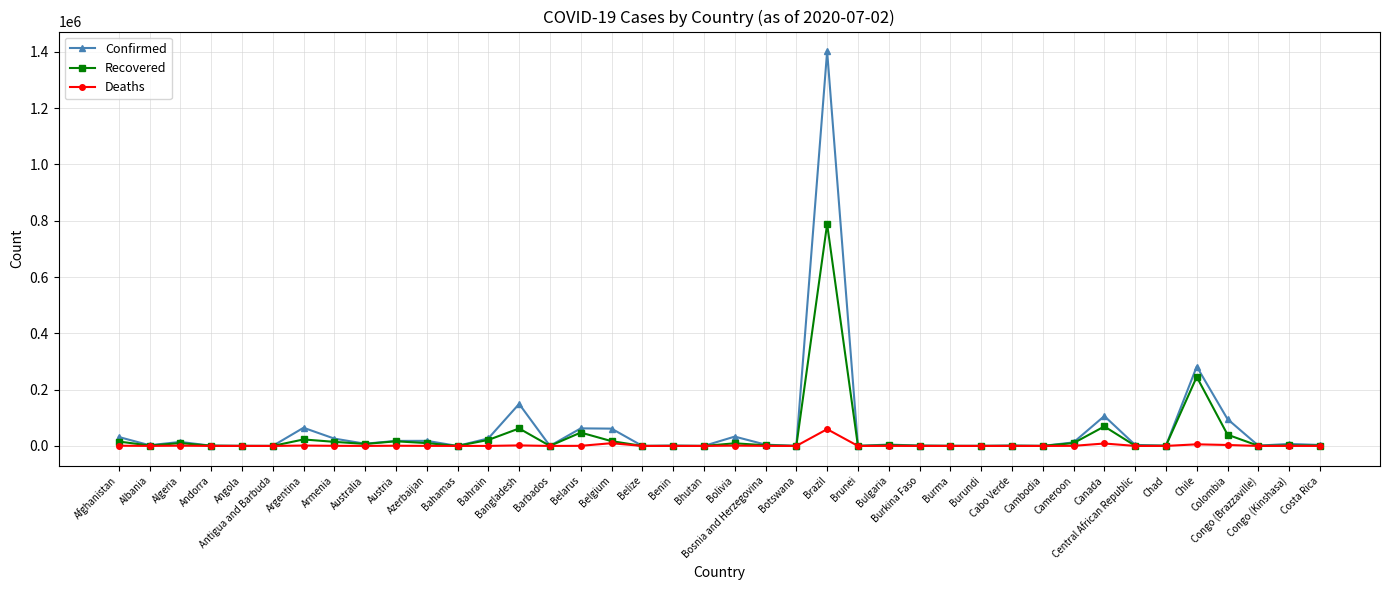

What is the value of the Recovered point at the 36th from the left?

245443